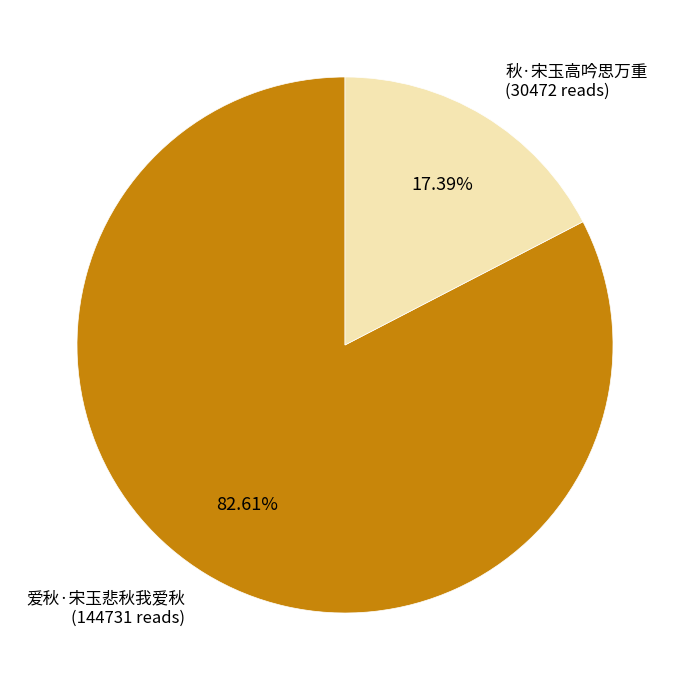

Is there any slice that represents more than half of the pie?

Yes